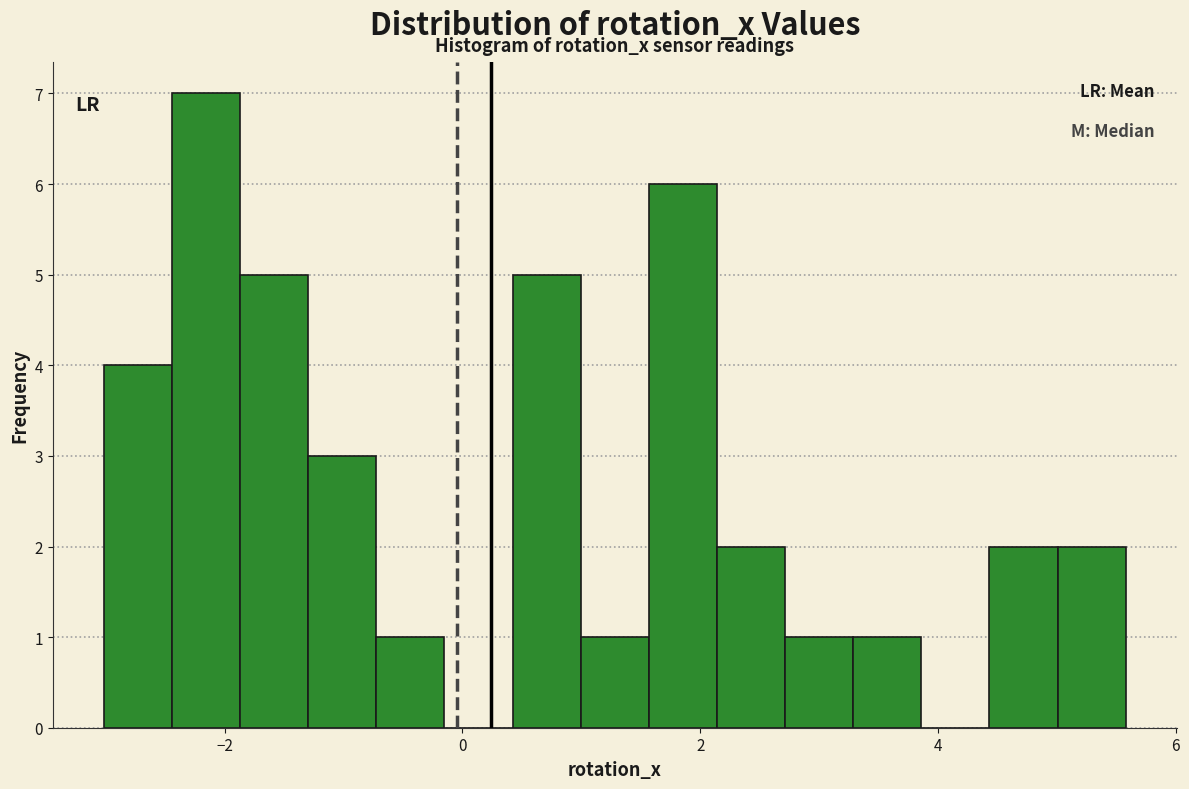

Read against the x-axis, roughly where is the centre of the tallest bar?

-2.2